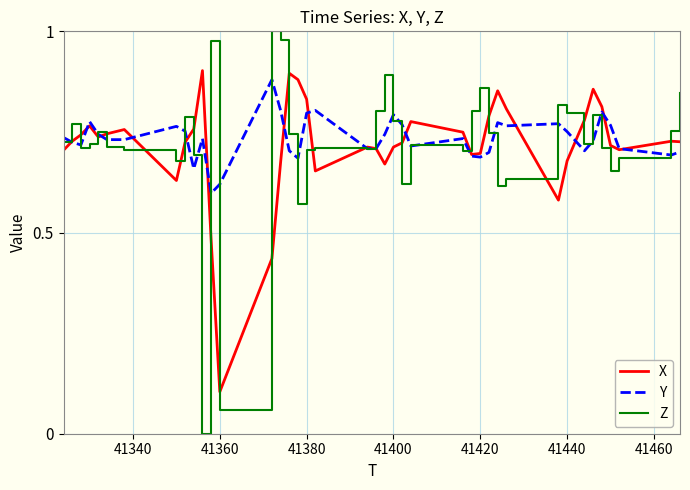

Which series has the widest spread of values?

Z